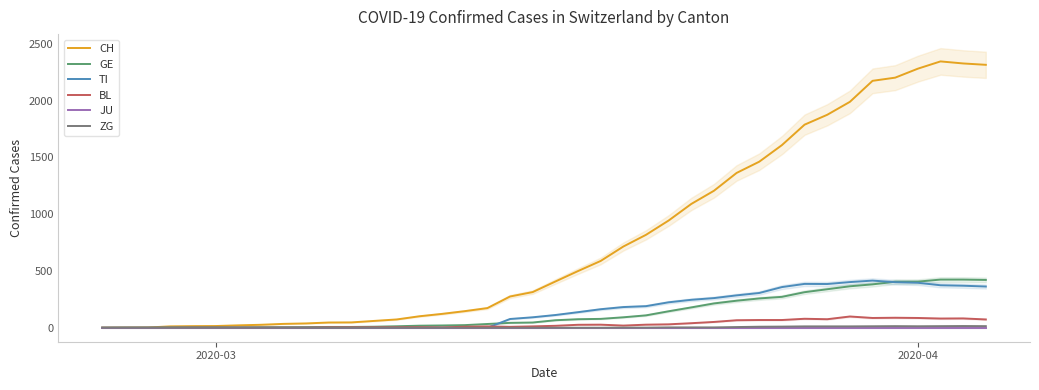

What is the highest value of the GE series?

424